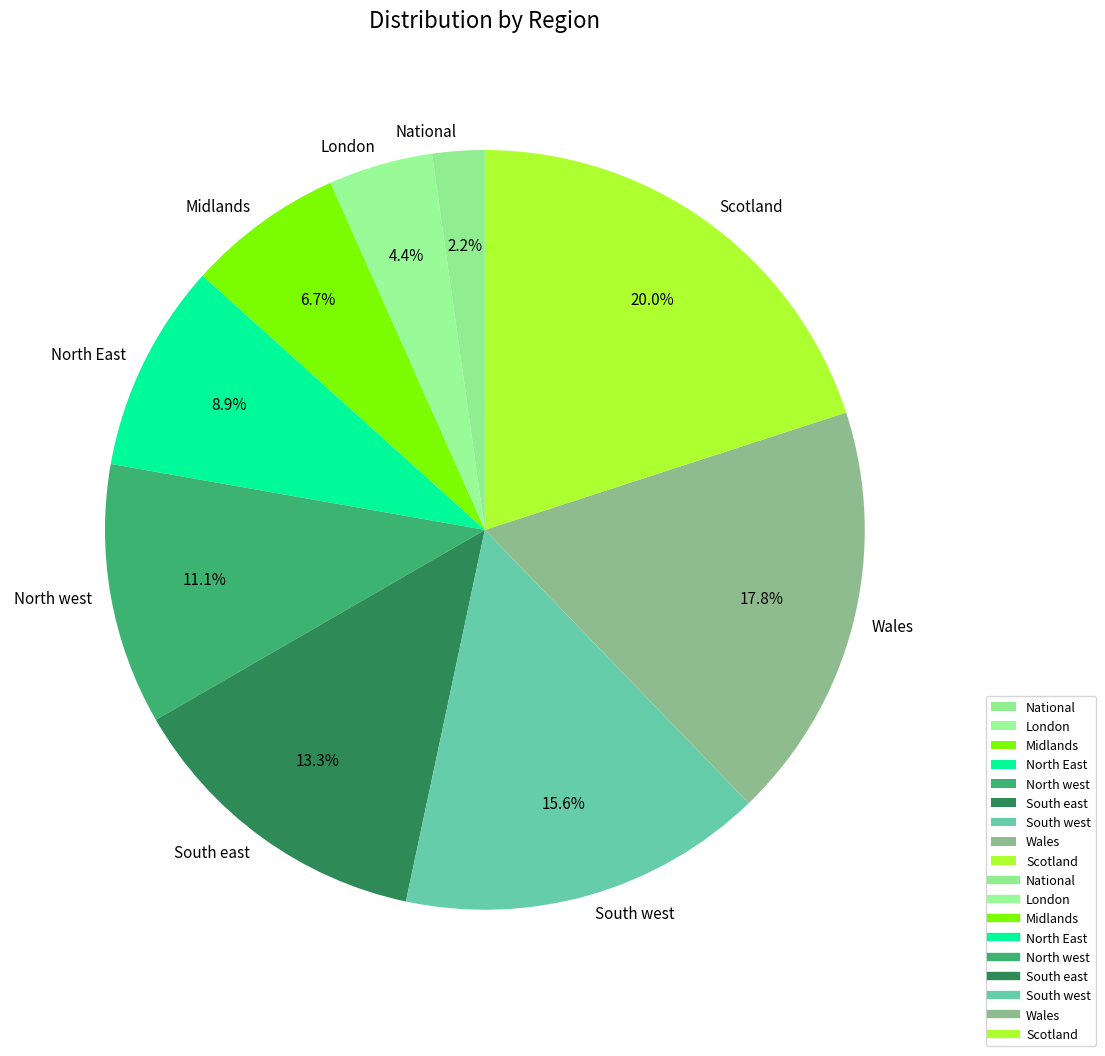

How many segments does this pie chart have?

9